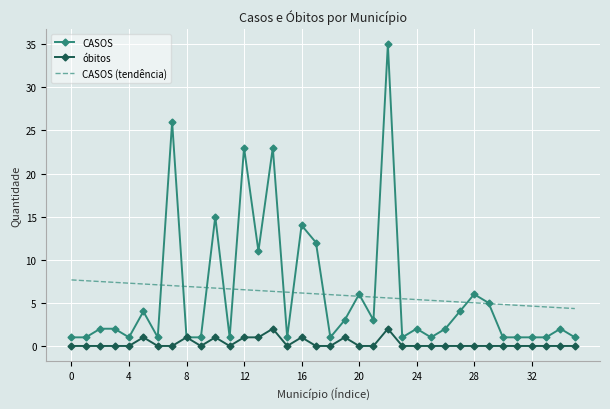

List the series in order of their peak value, lowest first.

óbitos, CASOS (tendência), CASOS